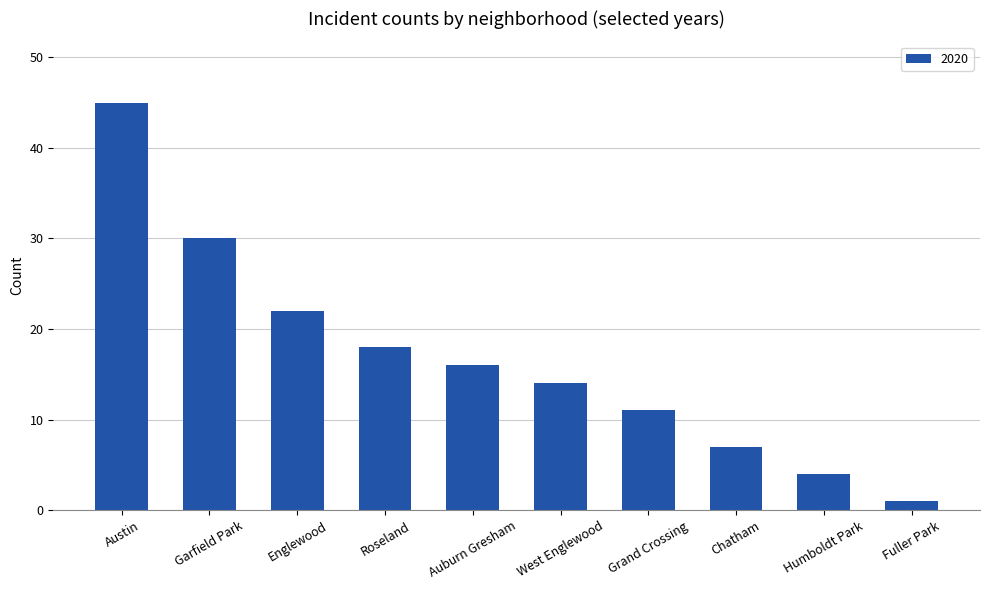

What is the label of the 7th bar from the right?

Roseland